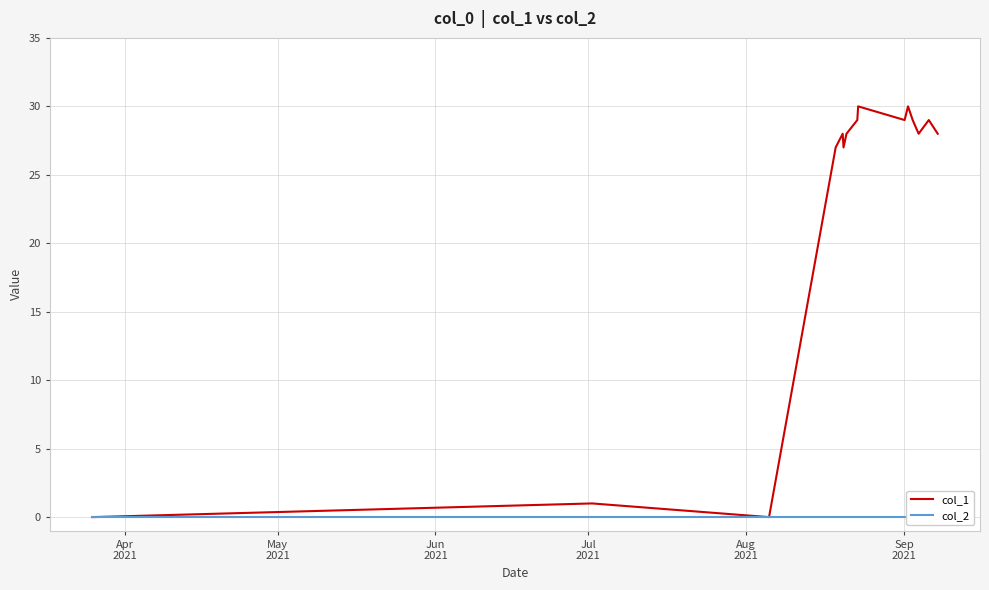

What is the difference between the second highest and minimum values in the col_1 series?

30